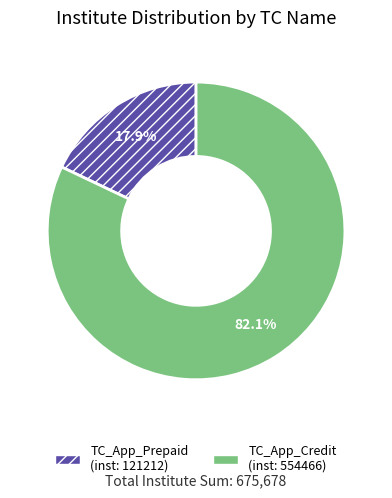

Does any single category account for the majority?

Yes